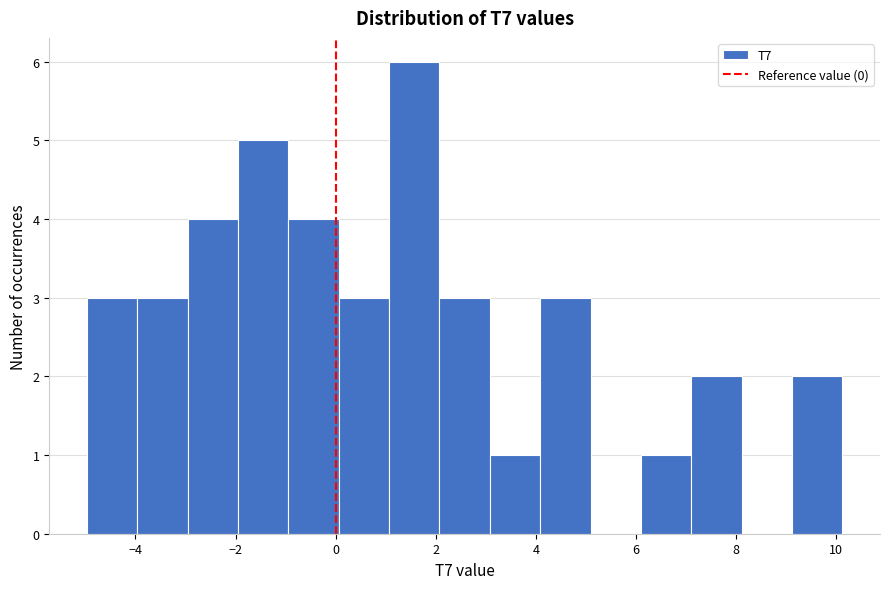

Reading left to right, list every bar in this chart as the range it spans on the x-axis followed by its height. Neither the bar edges nor the heights are printed on the chart, so give them approximately, as read against the axes.

-5.0 to -4.0: 3
-4.0 to -3.0: 3
-3.0 to -2.0: 4
-2.0 to -1.0: 5
-1.0 to 0.0: 4
0.0 to 1.0: 3
1.0 to 2.0: 6
2.0 to 3.0: 3
3.0 to 4.0: 1
4.0 to 5.0: 3
5.0 to 6.0: 0
6.0 to 7.2: 1
7.2 to 8.2: 2
8.2 to 9.2: 0
9.2 to 10.2: 2